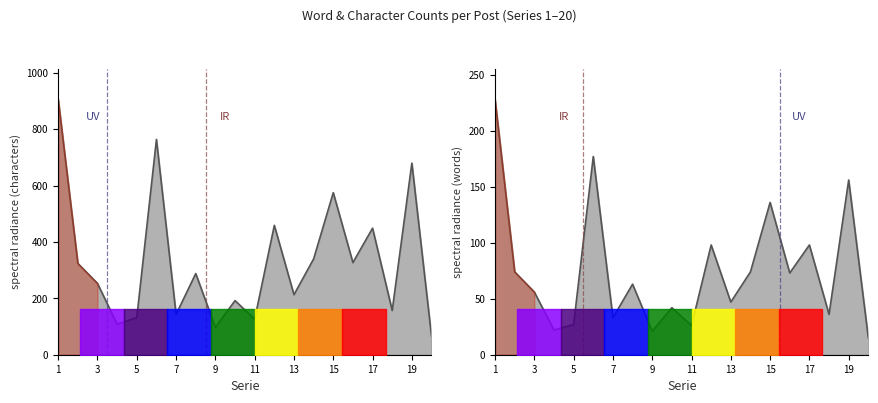

How many values in the character series exceed 288?

9